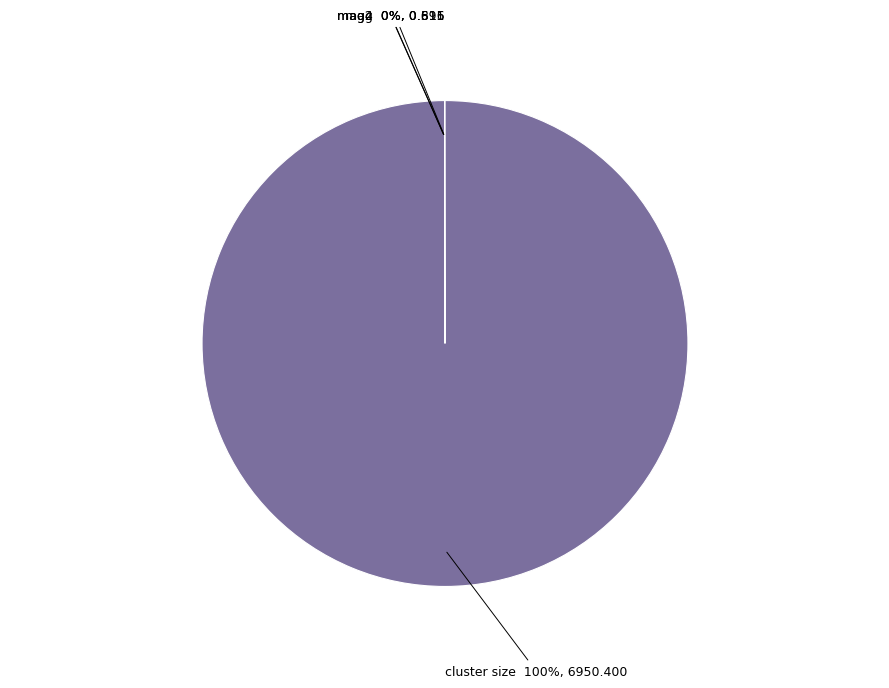

To the nearest percent, what is the difference between the largest and smallest slice percentages?

100%